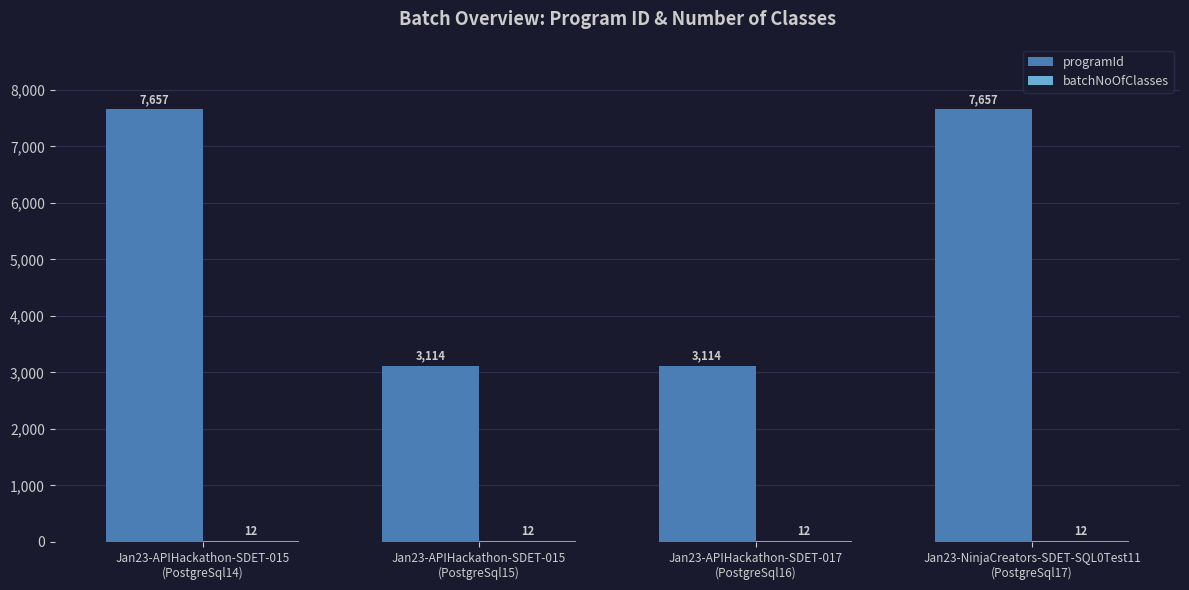

What is the maximum value shown in the chart?

7657